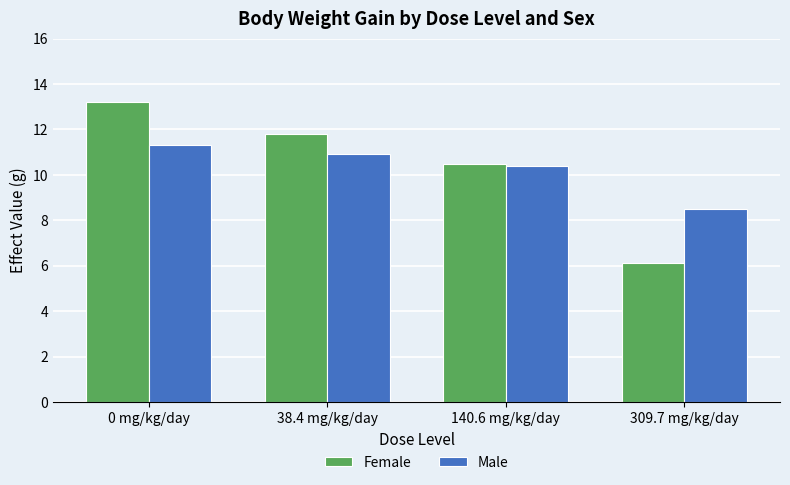

What is the sum of all Male values?

41.1